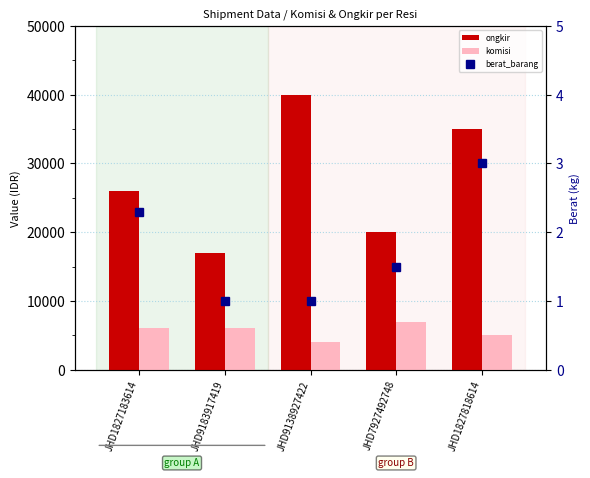

What is the spread (max minus min) of values at JHD7927492748?

19998.5